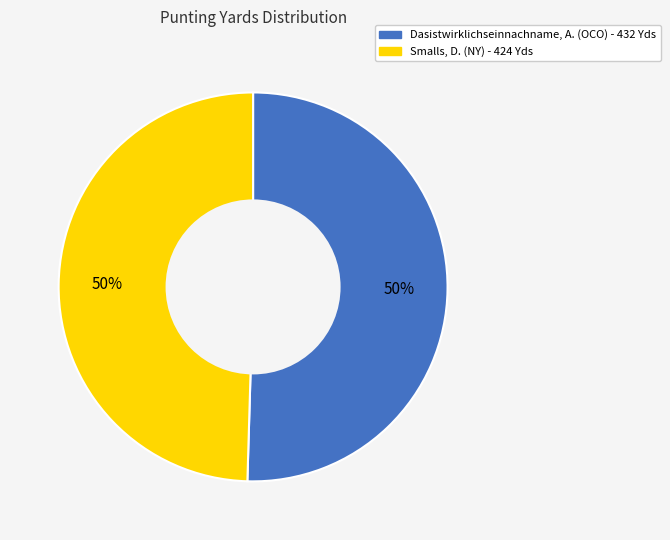

How many slices are in this pie chart?

2